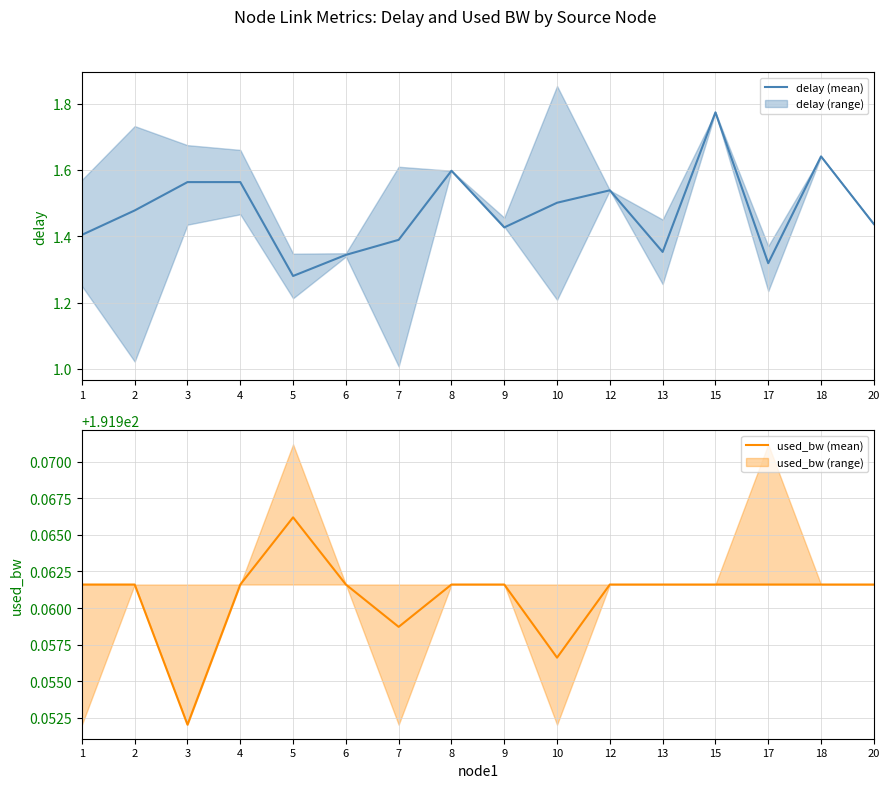

How many data points does each series have?

16